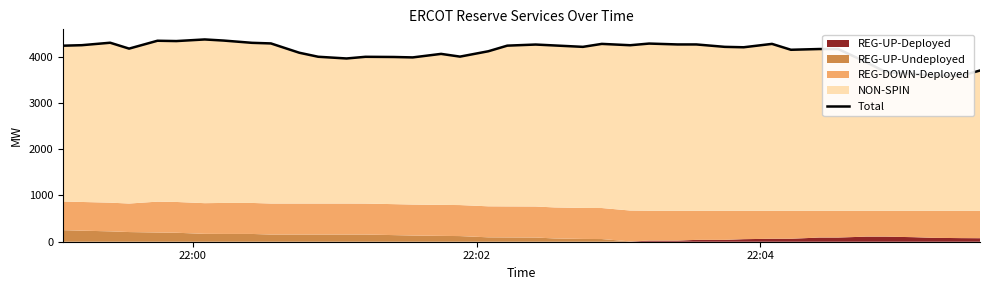

Does the chart display data point markers on the line(s)?

No